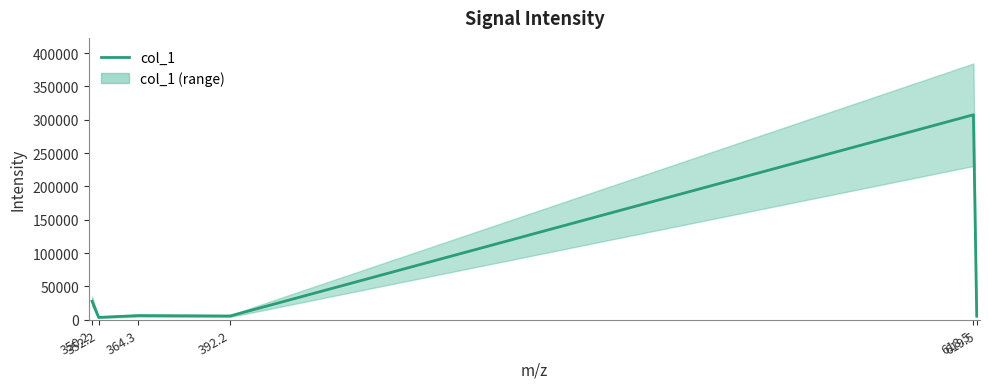

How many values are below 6250?

3